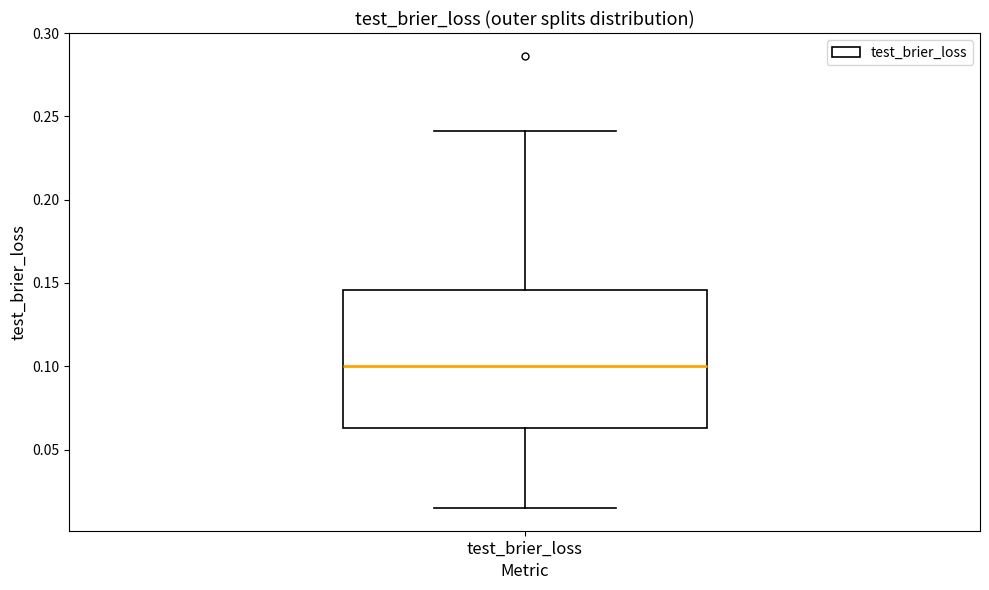

Read this box plot against the y-axis: the position of the median line, the range covered by the box, and the ends of both whiskers. The values are not printed on the chart, so give them approximately, as read against the axis.

median 0.100, box 0.065 to 0.145, whiskers 0.015 to 0.240